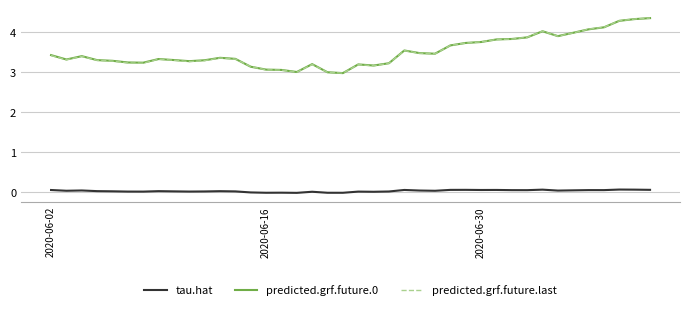

What is the minimum value for predicted.grf.future.0?

3.0